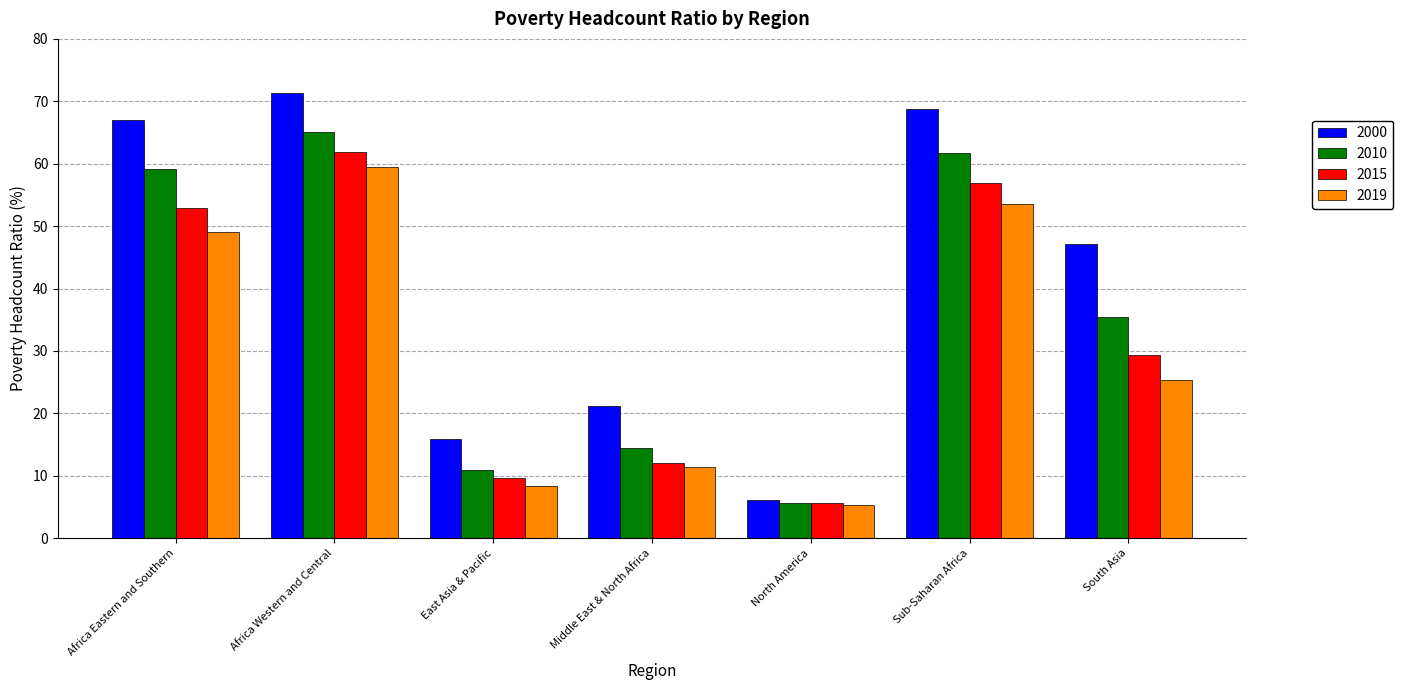

Is it true that 2010 equals 5.7 at North America?

True